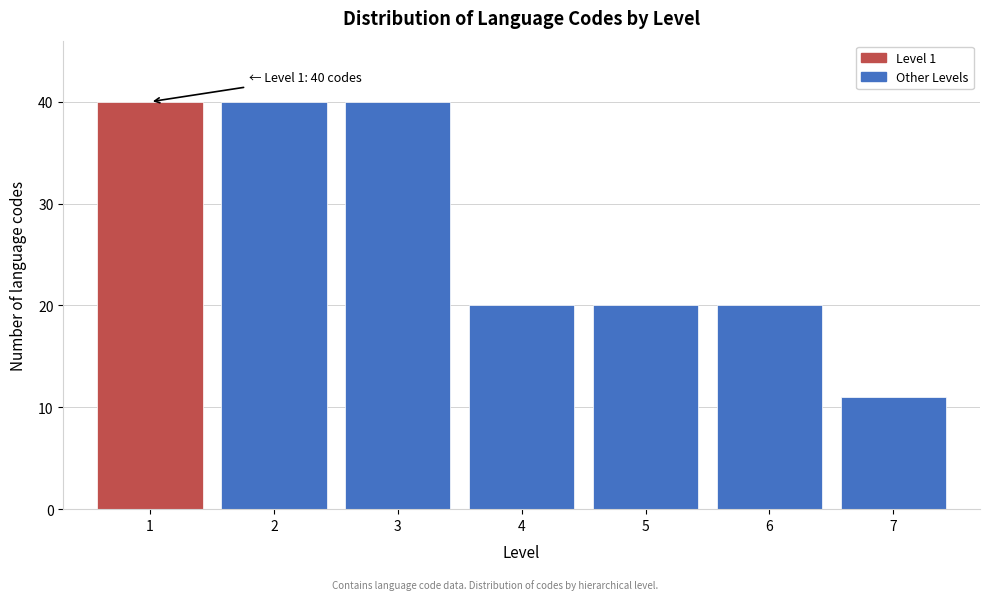

Reading left to right, what are all the values shown in this chart?

40	40	40	20	20	20	11